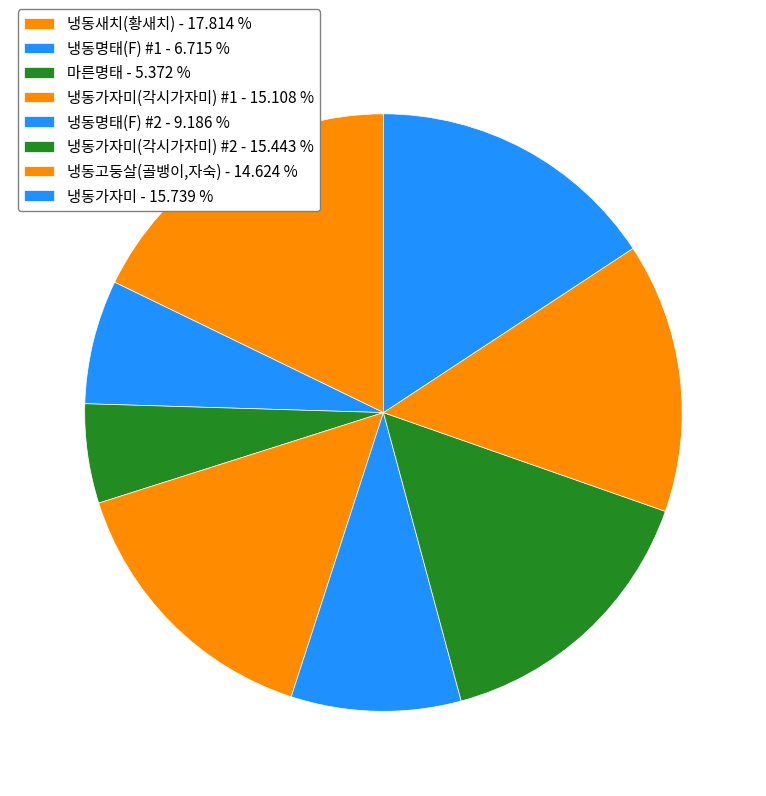

Is there any slice that represents more than half of the pie?

No